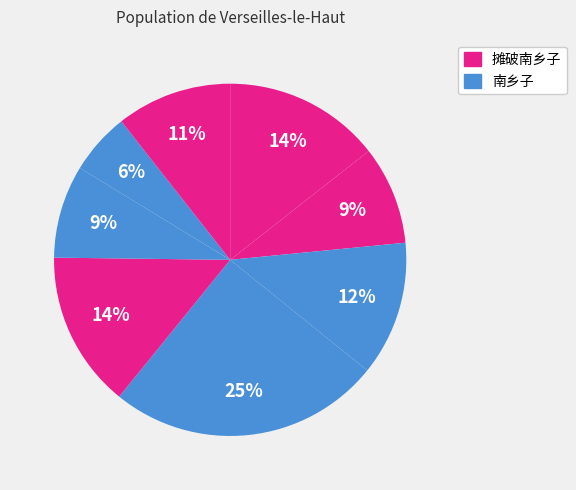

How many segments does this pie chart have?

8